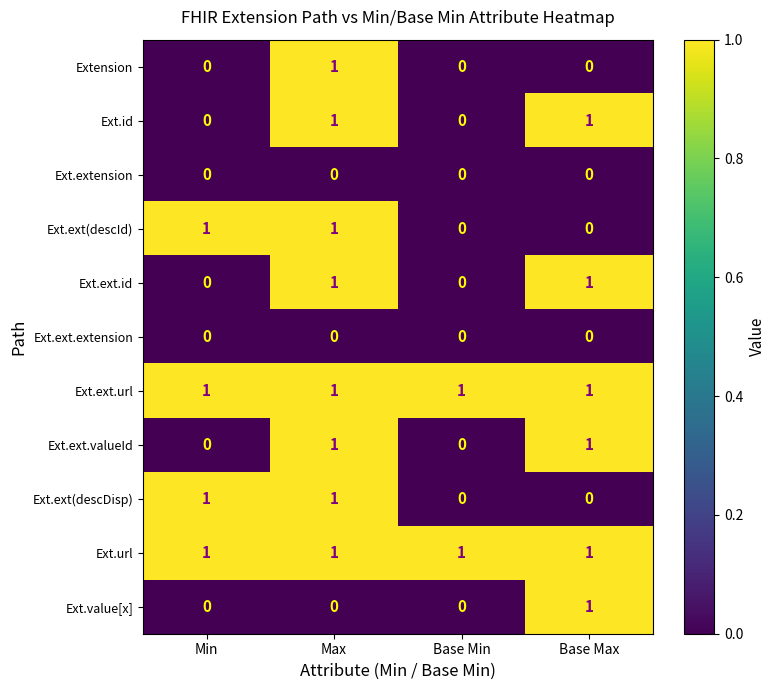

The value of Ext.ext(descId) at Min is 1. True or false?

True